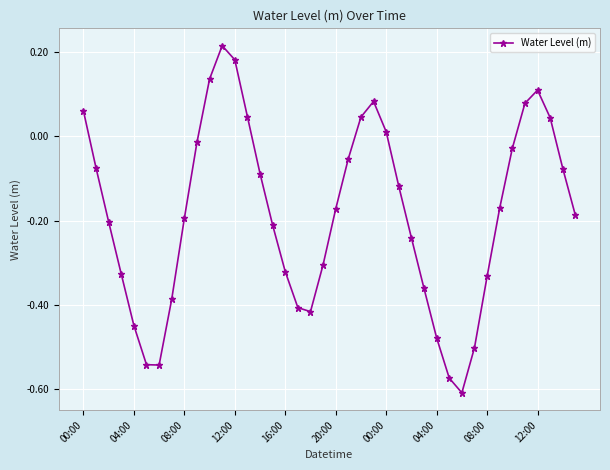

What is the sum of all values?

-7.4